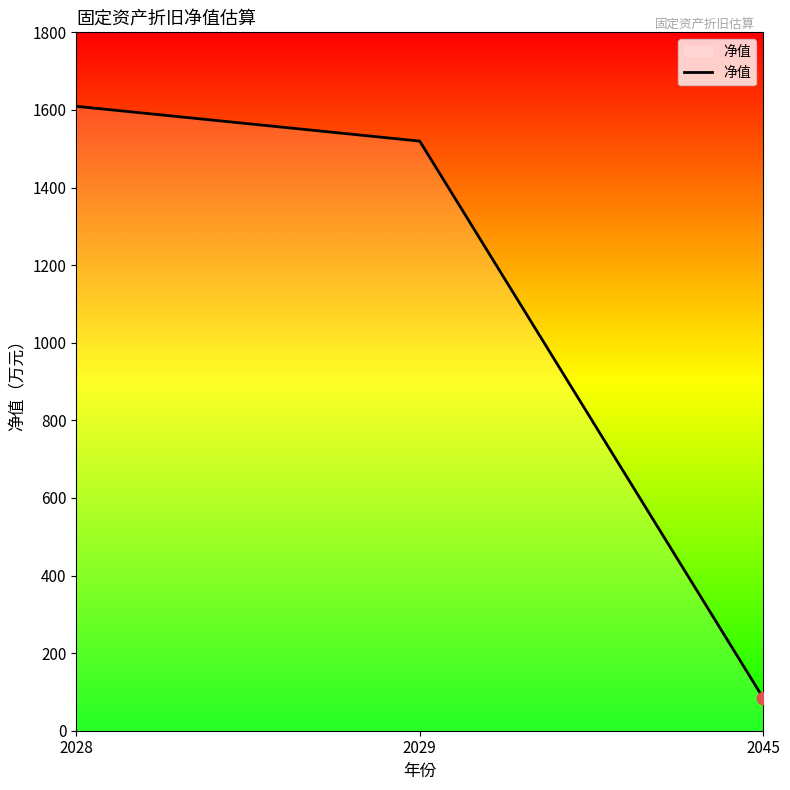

Approximately how many times larger is the value at 2029 compared to 2028?

0.9